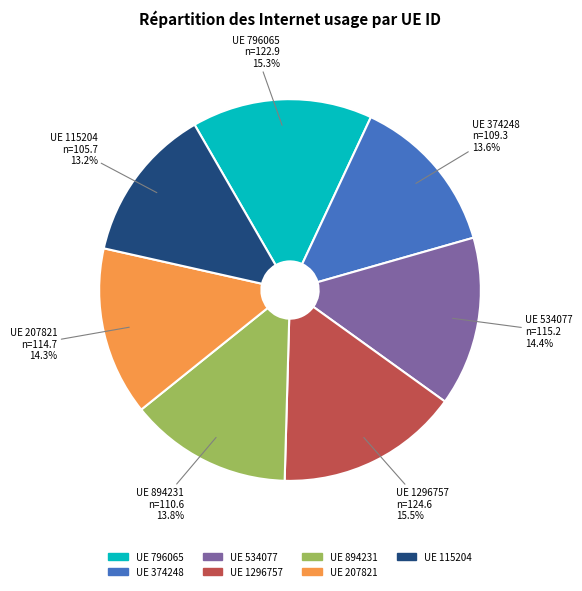

Count the number of slices in the pie.

7